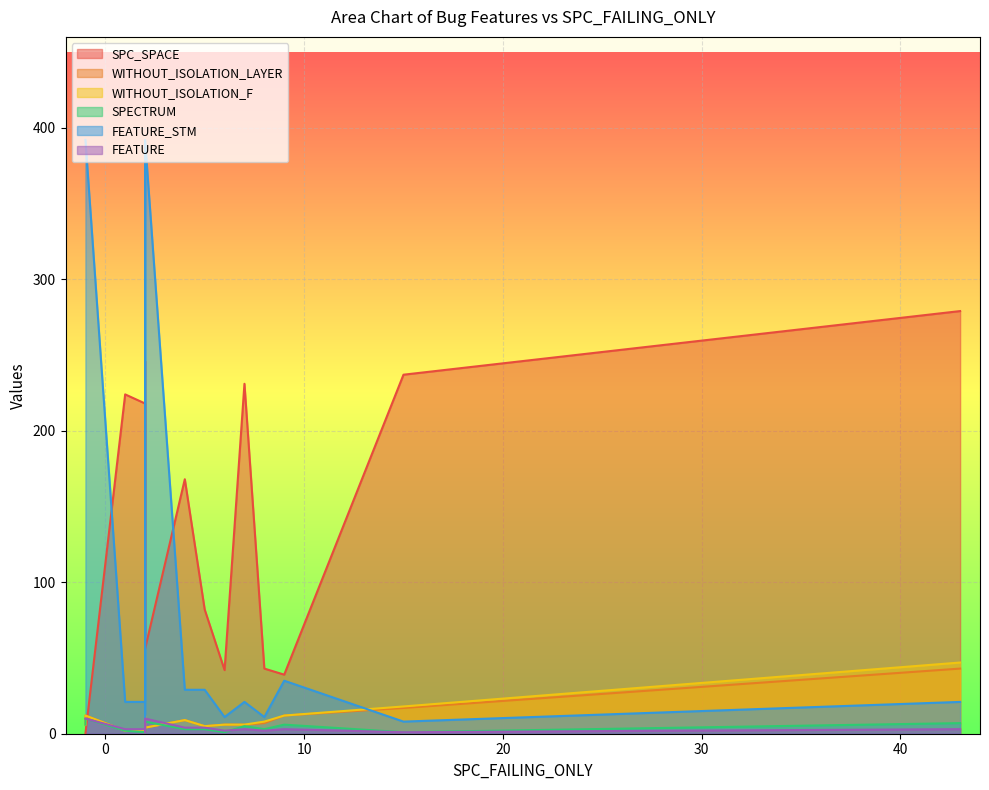

The value of WITHOUT_ISOLATION_LAYER at 9 is 6. True or false?

False